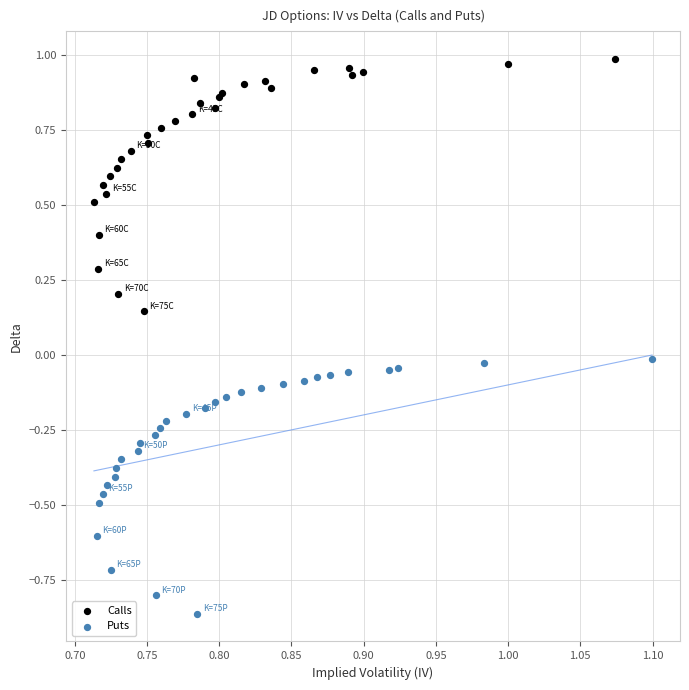

Which series contains the highest Y value?

Calls